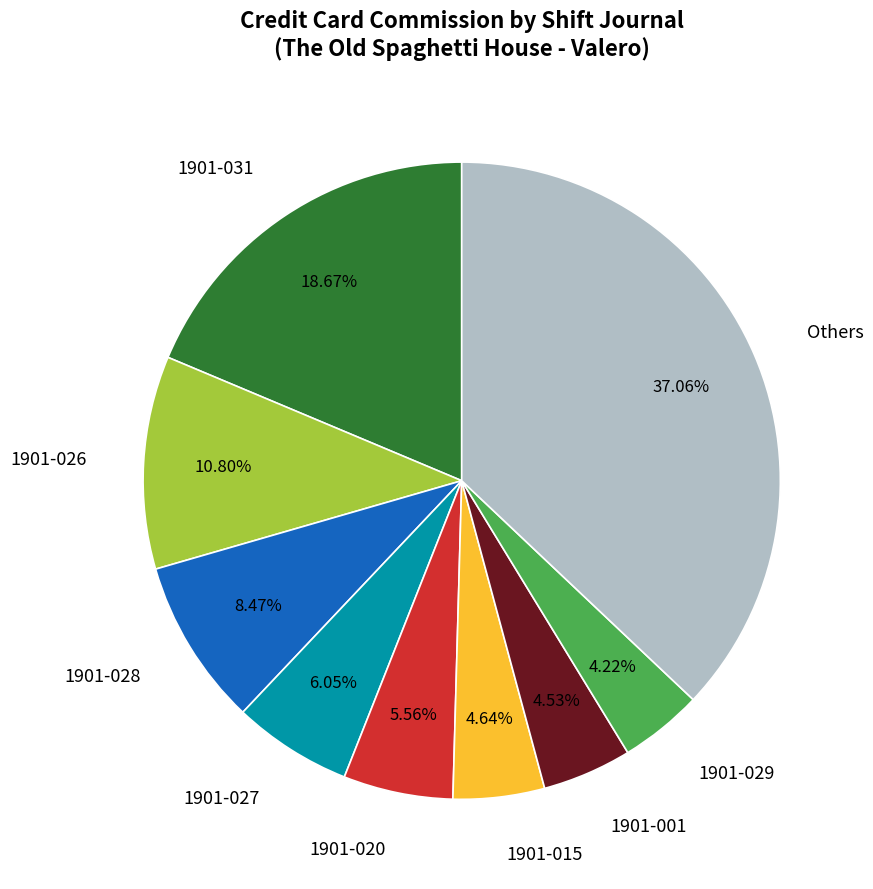

Does any single category account for the majority?

No